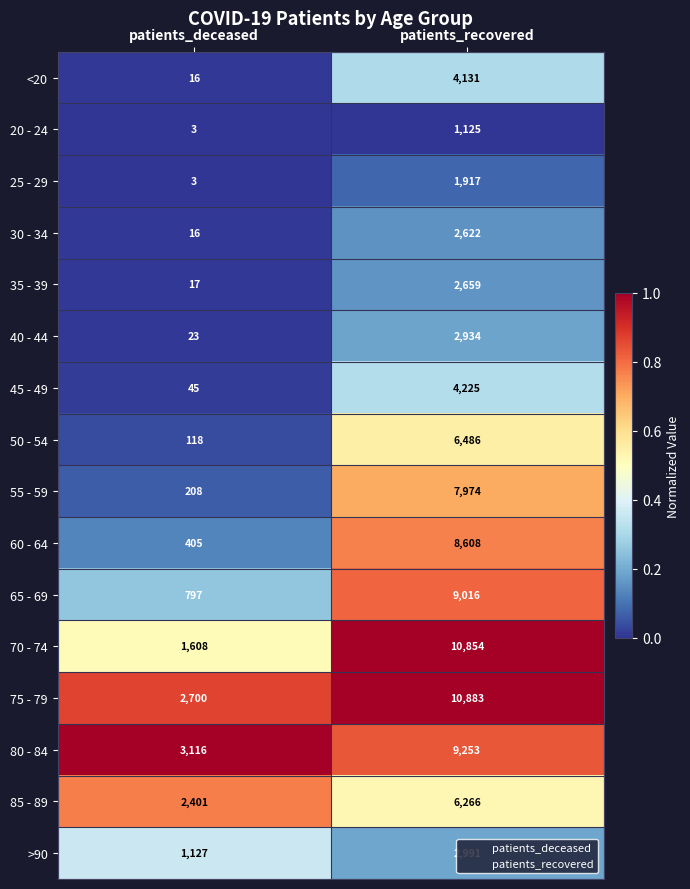

List the labels in order of 40 - 44 value, largest first.

patients_recovered, patients_deceased